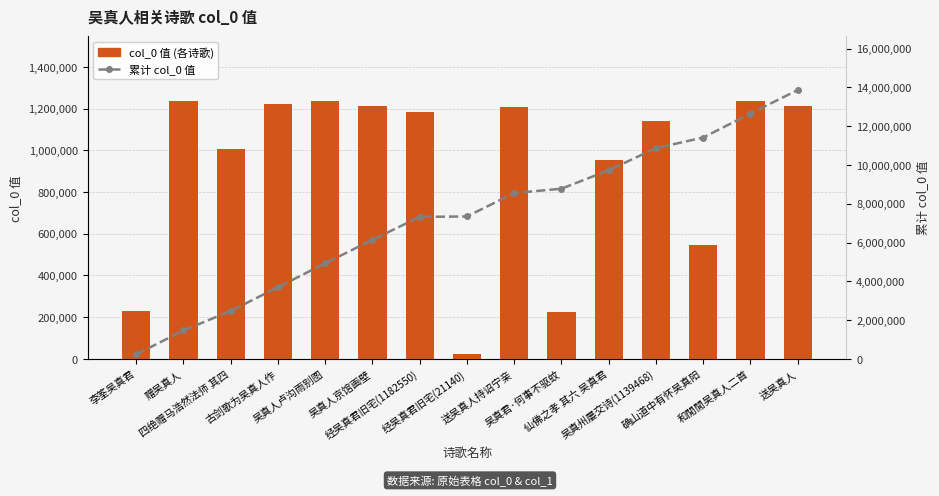

At which label does 累计 col_0 值 reach its minimum?

李筌吴真君